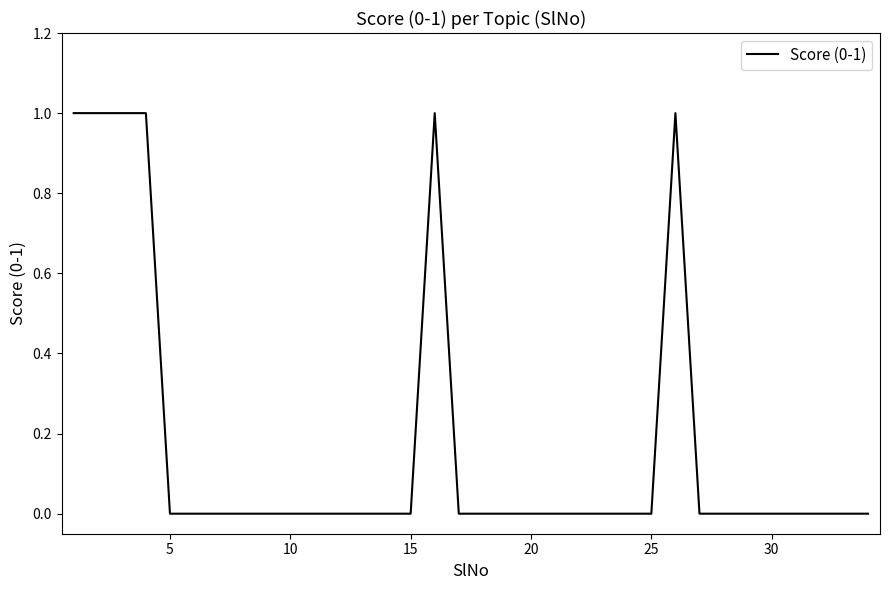

Reading left to right, extract all data points from this chart.

1	1	1	1	0	0	0	0	0	0	0	0	0	0	0	1	0	0	0	0	0	0	0	0	0	1	0	0	0	0	0	0	0	0